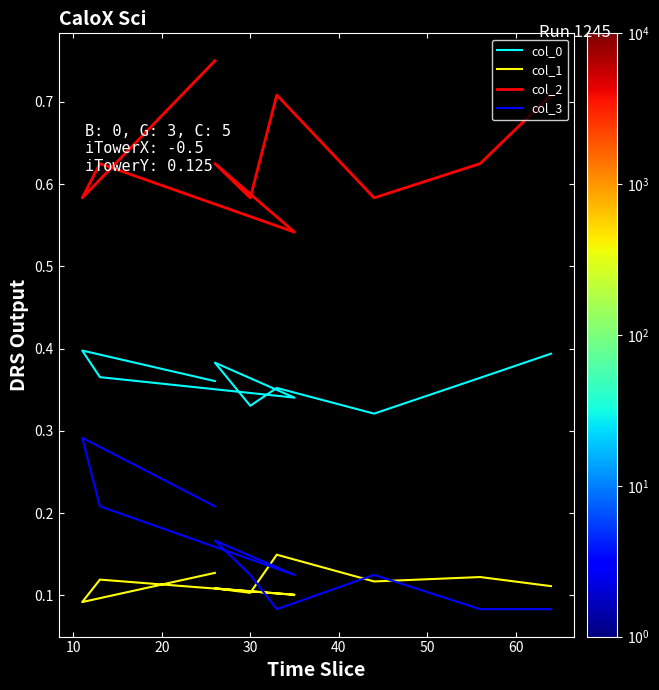

How many col_2 values are between 0 and 1?

10